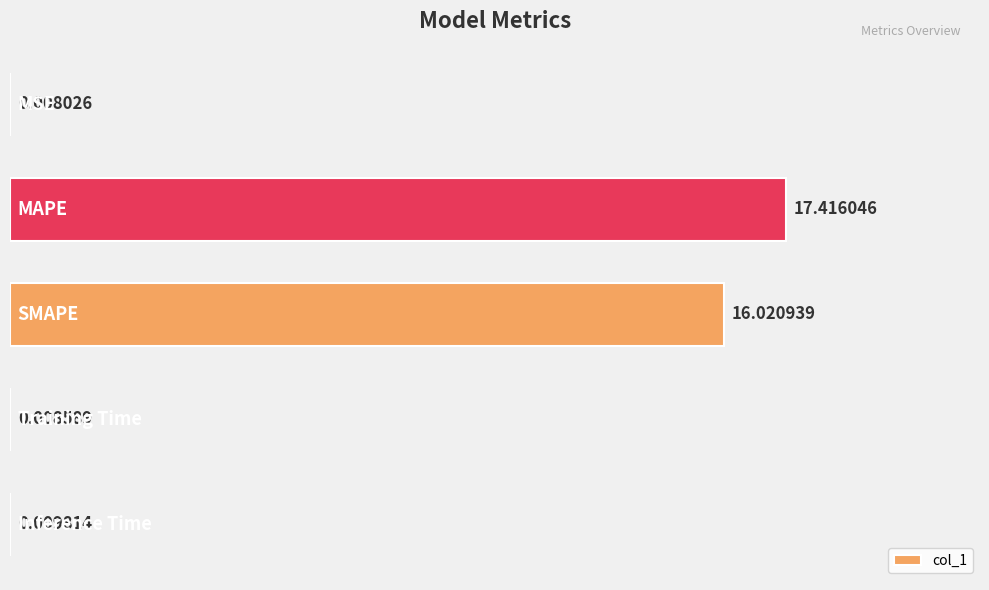

What is the sum of all values?

33.5